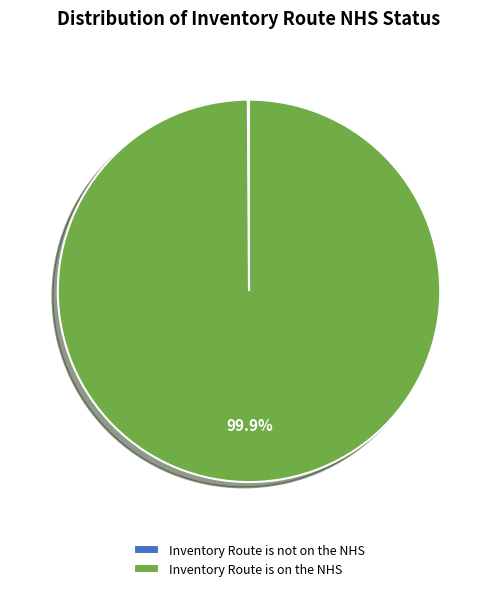

Which category accounts for the majority?

Inventory Route is on the NHS